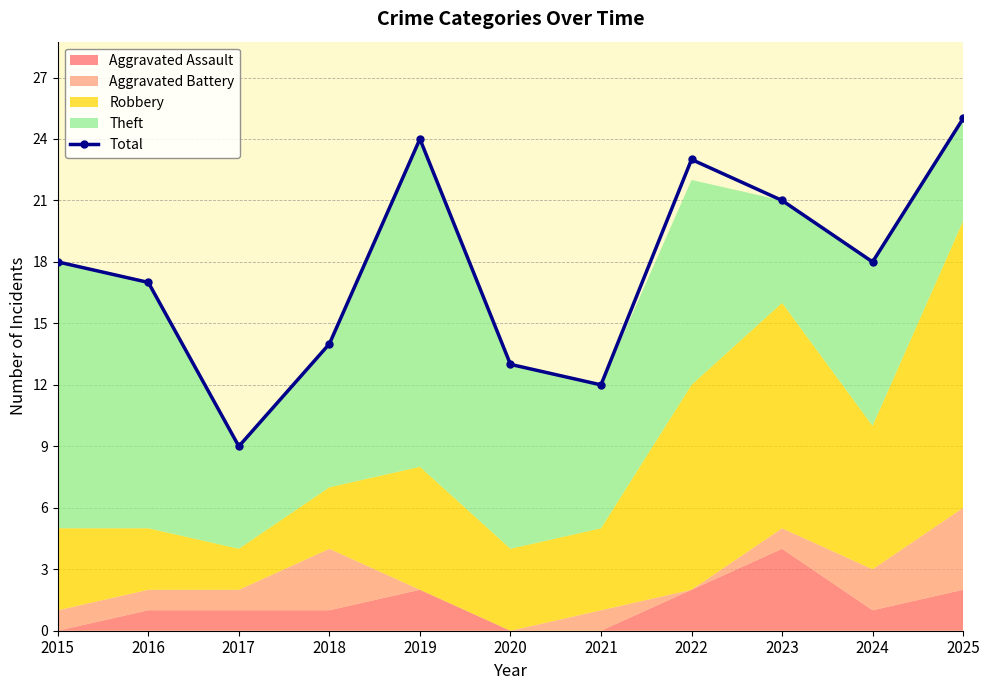

What is the sum of the values at 2015 and 2024?

36